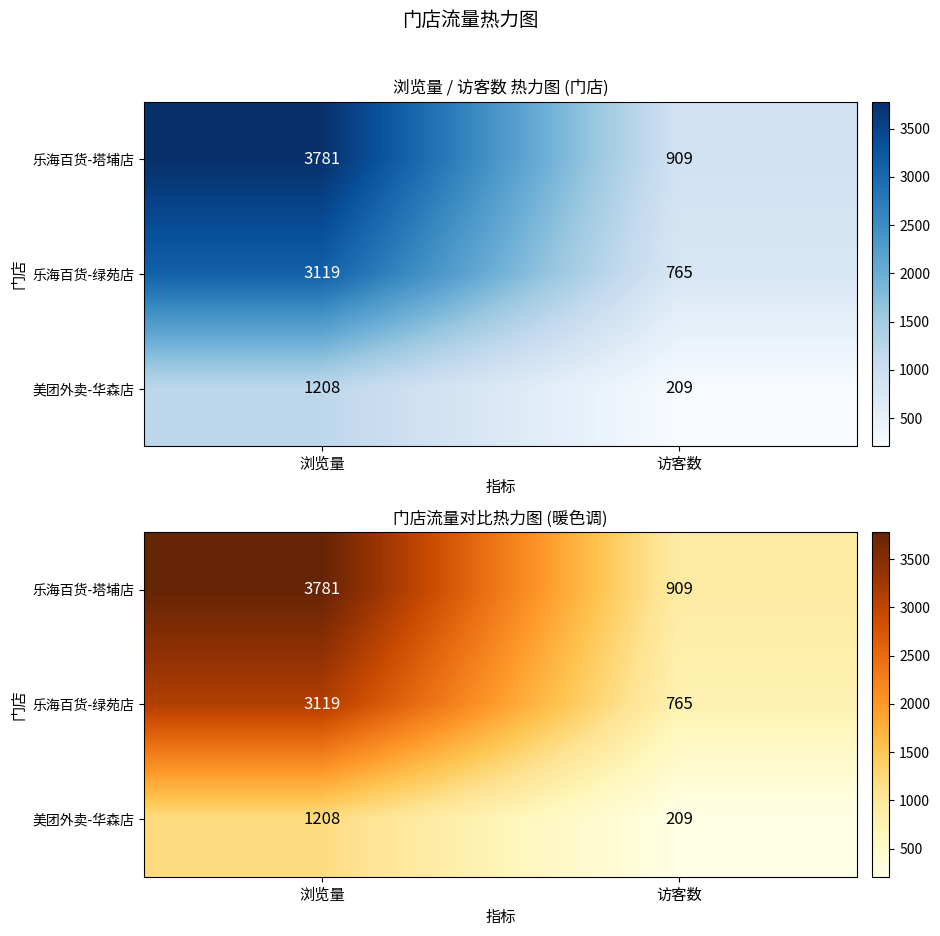

How many data points in 美团外卖-华森店 are less than 1208?

1